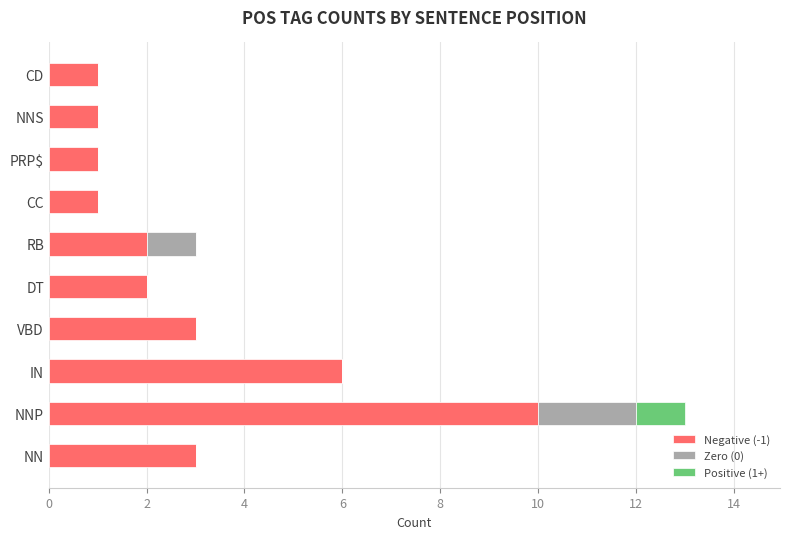

What are all the series names shown in the legend?

Negative (-1), Zero (0), Positive (1+)